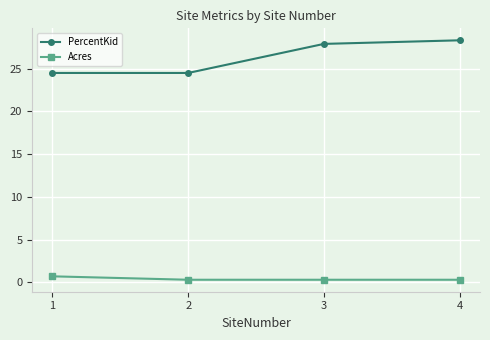

What is the average value of the PercentKid series?

26.3